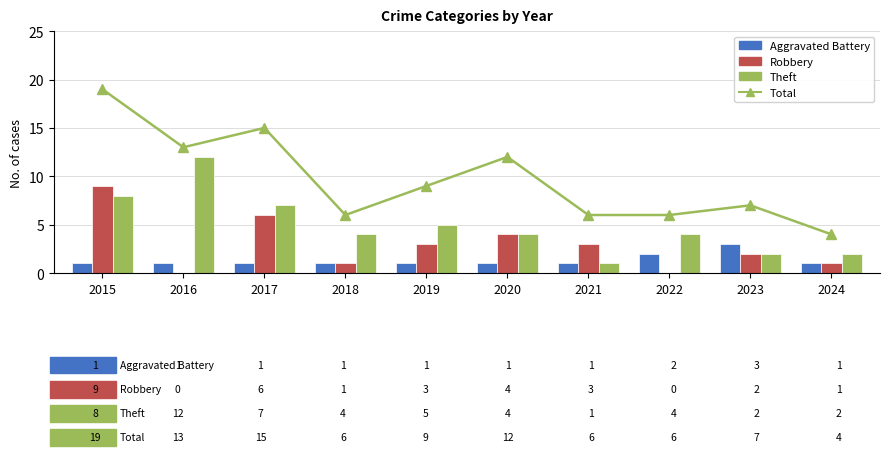

Reading right to left, what are all the values shown in this chart?

Total: 2024=4	2023=7	2022=6	2021=6	2020=12	2019=9	2018=6	2017=15	2016=13	2015=19
Aggravated Battery: 2024=1	2023=3	2022=2	2021=1	2020=1	2019=1	2018=1	2017=1	2016=1	2015=1
Robbery: 2024=1	2023=2	2022=0	2021=3	2020=4	2019=3	2018=1	2017=6	2016=0	2015=9
Theft: 2024=2	2023=2	2022=4	2021=1	2020=4	2019=5	2018=4	2017=7	2016=12	2015=8